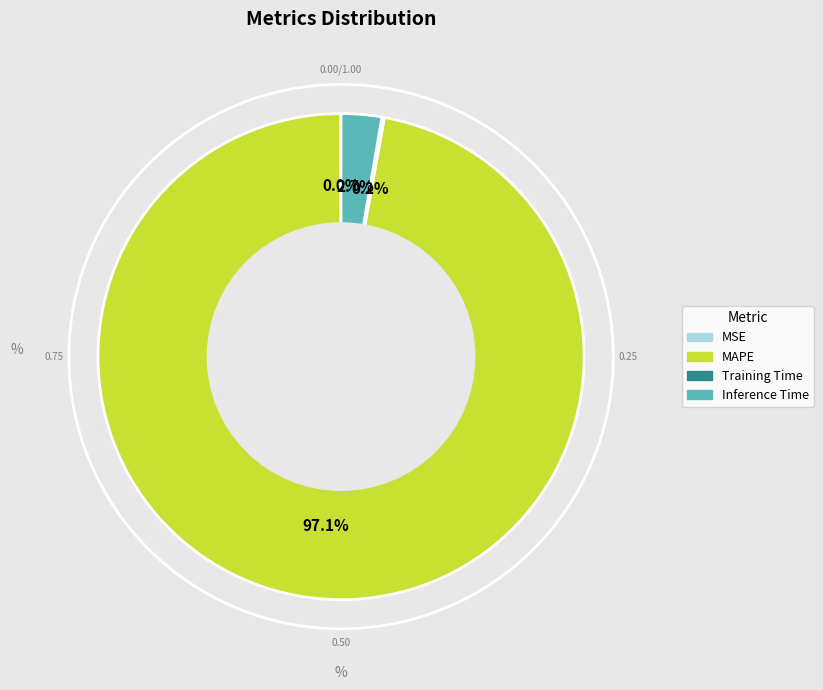

Do MAPE and Inference Time together represent more than half of the pie?

Yes